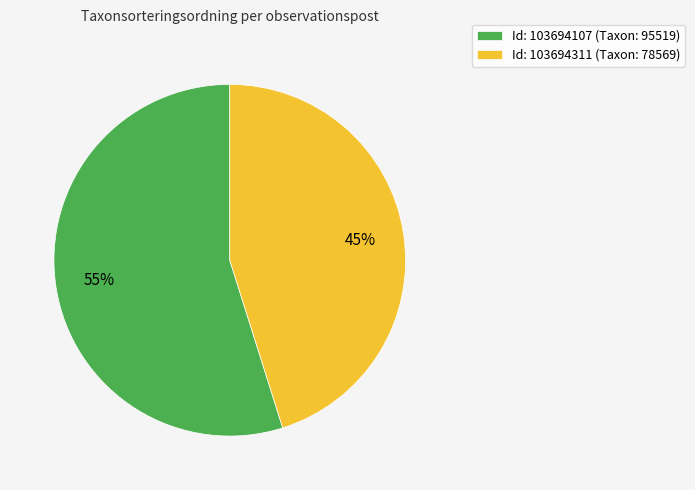

To the nearest percent, what is the average slice percentage?

50%